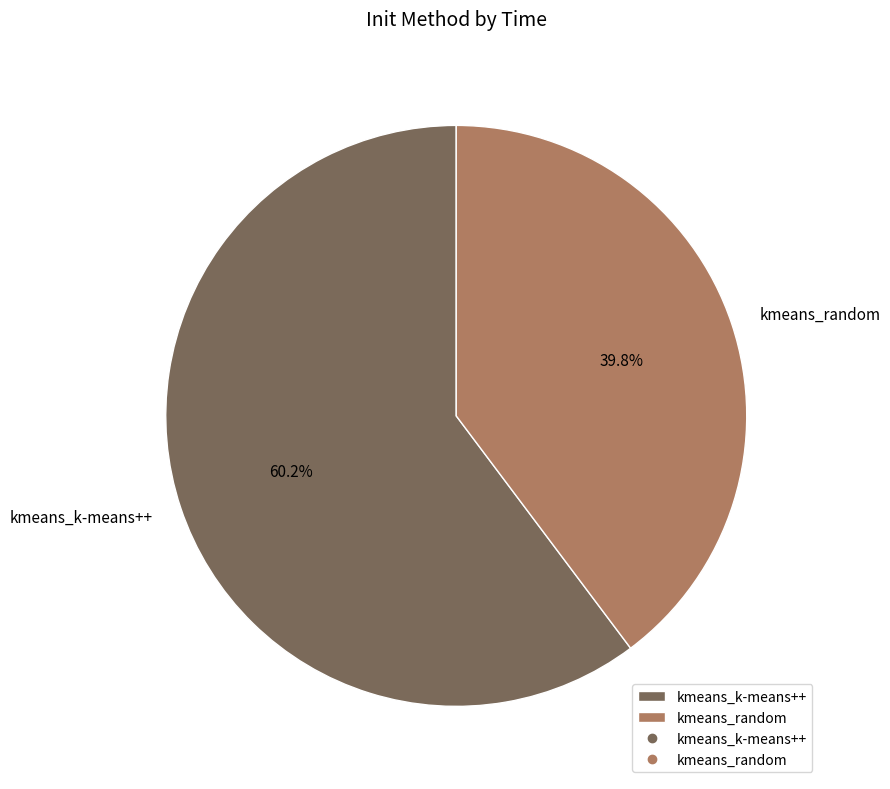

What is the largest slice in the pie chart?

kmeans_k-means++